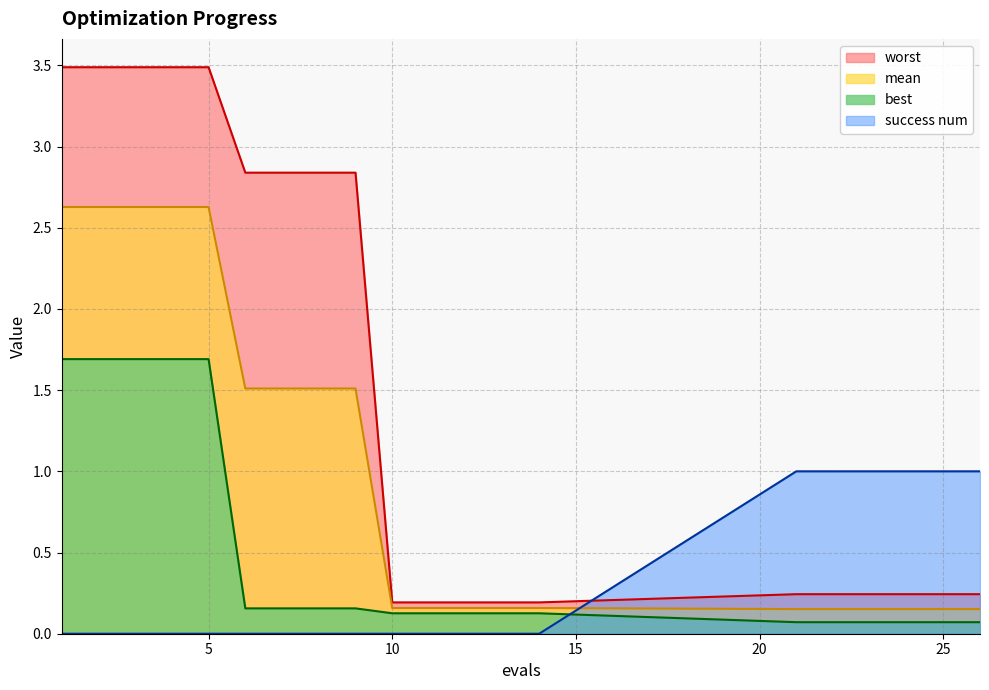

What is the total value across all series at 4?

7.8